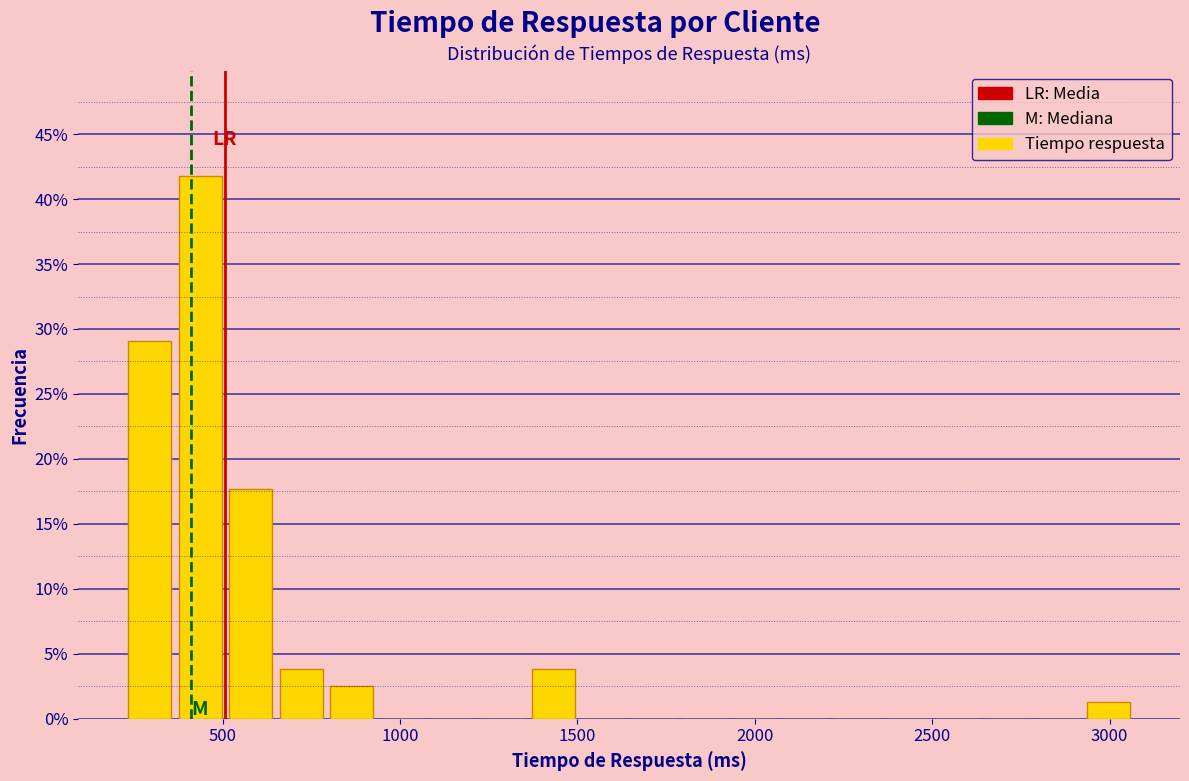

Read against the x-axis, roughly where is the centre of the tallest bar?

450